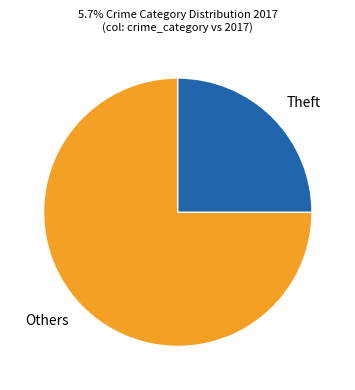

Which slice represents more than half of the pie?

Others